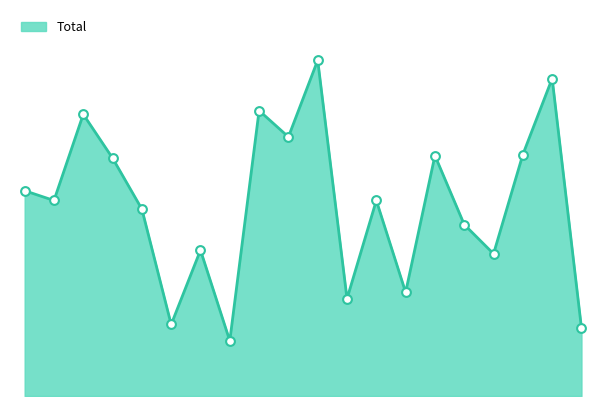

How many lines are shown in the chart?

1